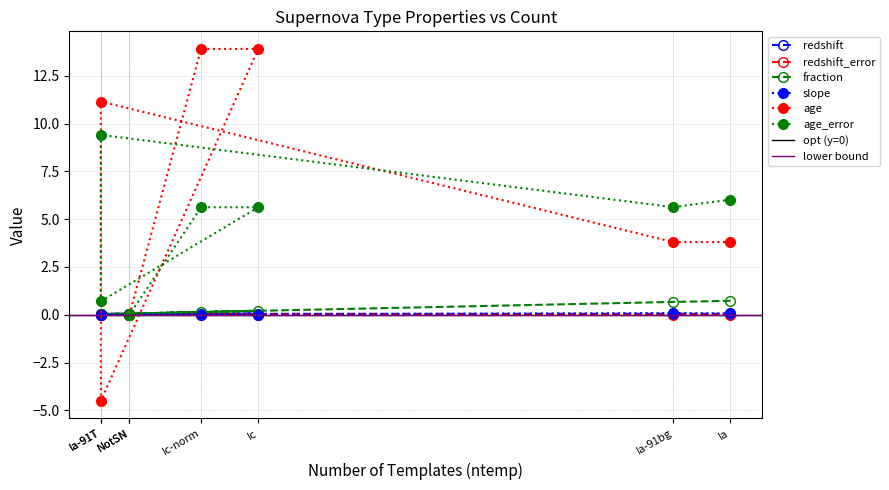

True or false: age_error has a value of 5.6 at Ia-91bg.

True